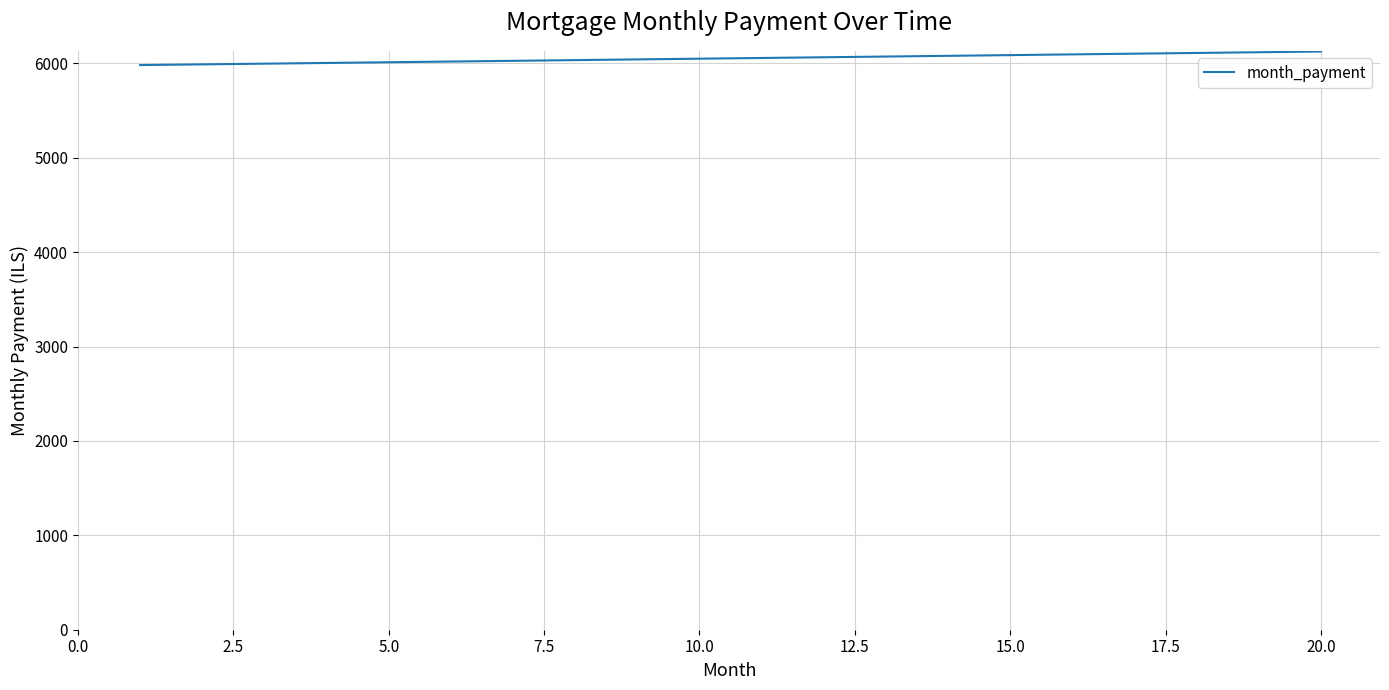

What is the greatest value displayed?

6125.0